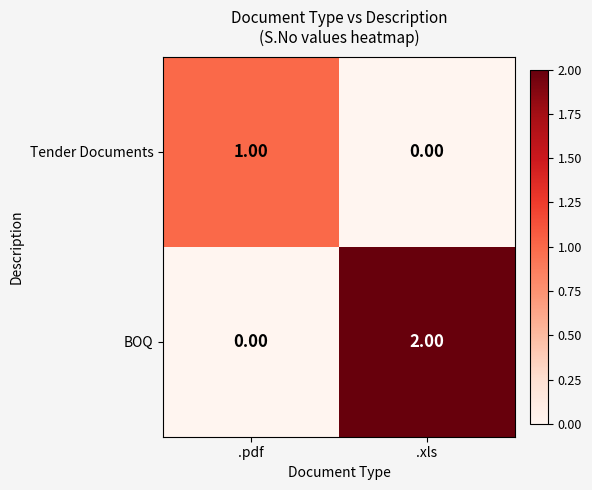

At which category does the chart reach its peak across all series?

.xls